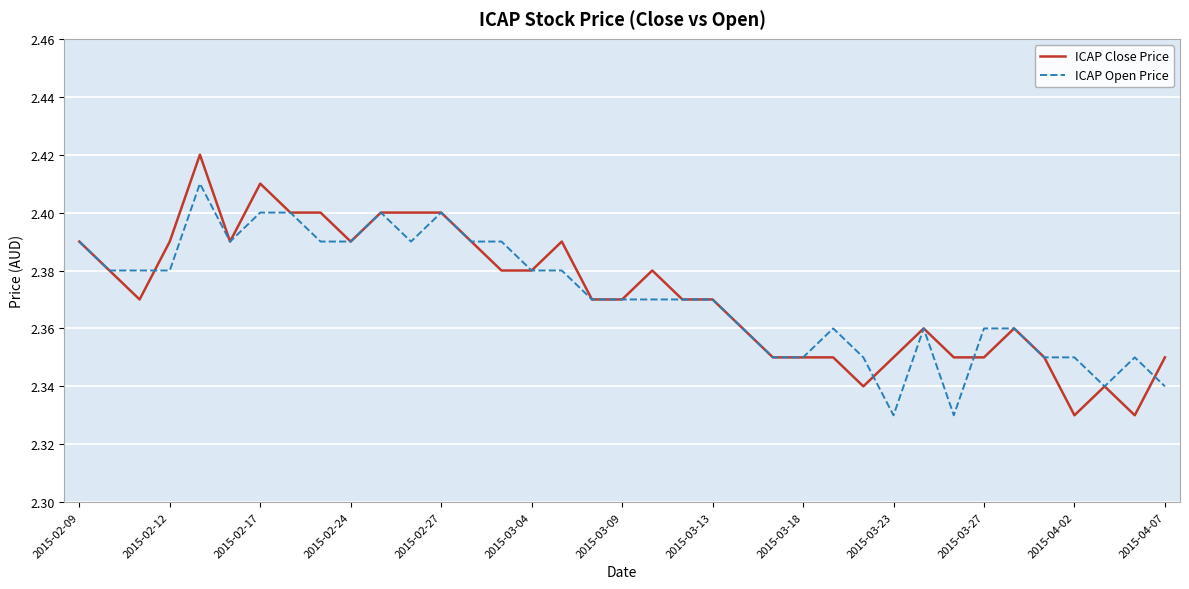

Rank the series by their maximum value, from lowest to highest.

ICAP Open Price, ICAP Close Price